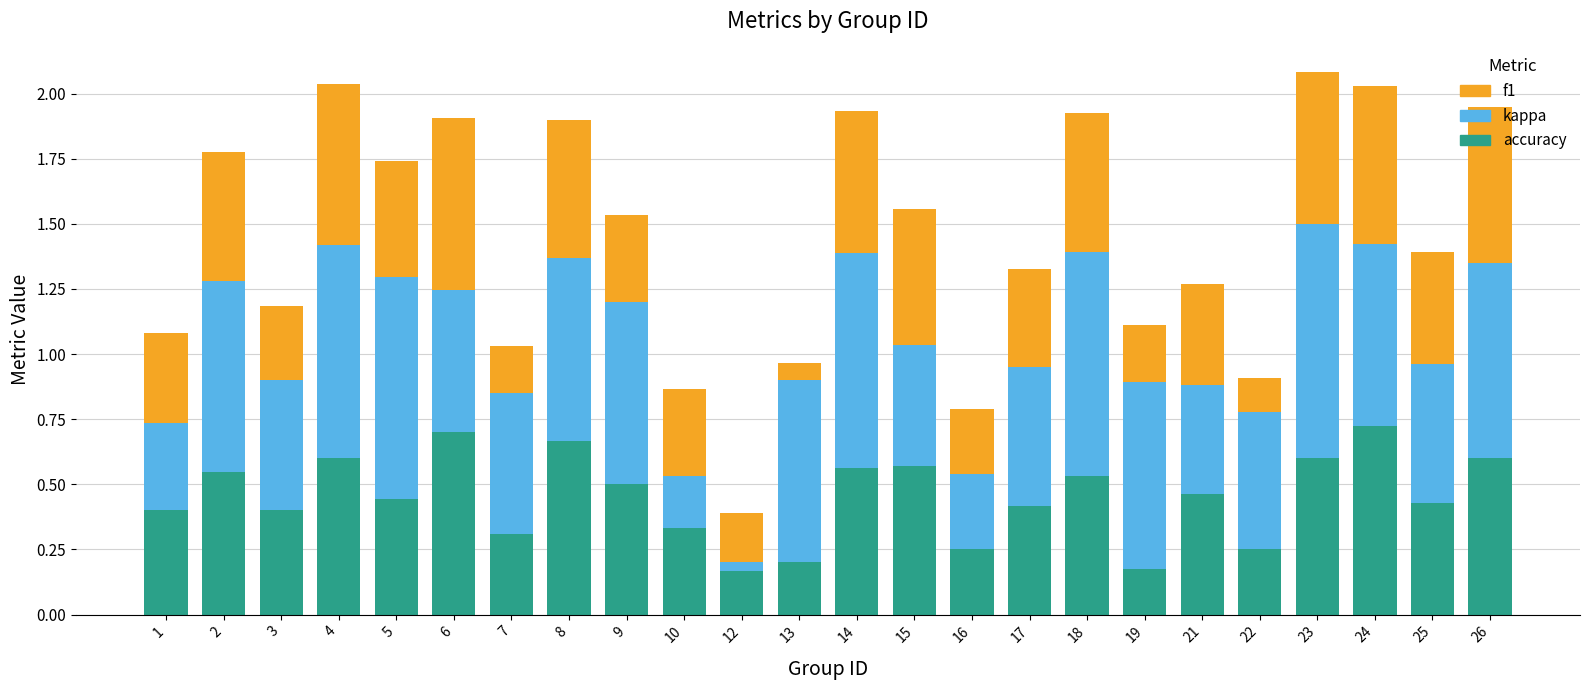

What is the total value across all series at 7?

1.0